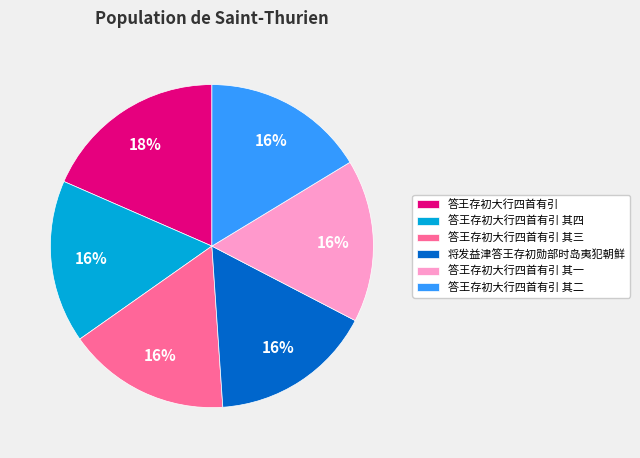

Count the number of slices in the pie.

6